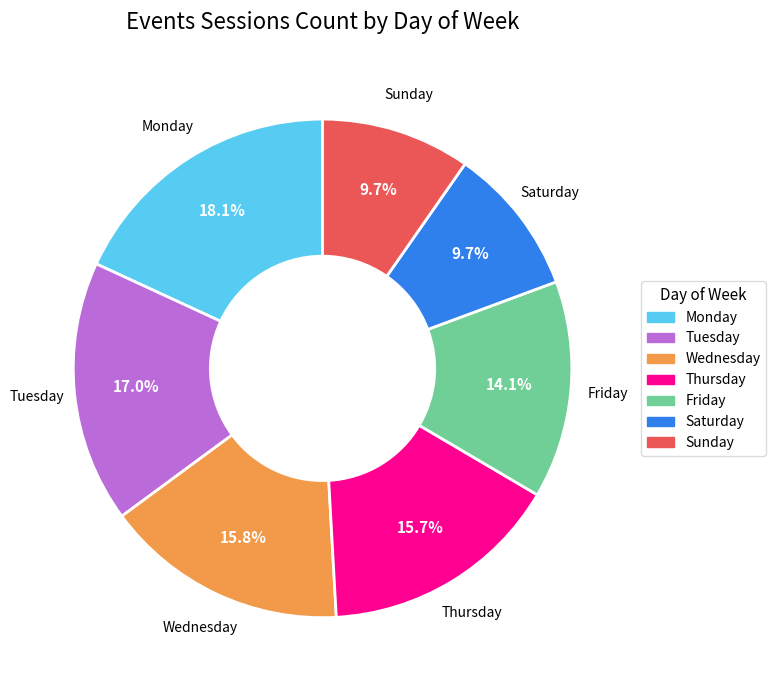

What is the largest slice in the pie chart?

Monday